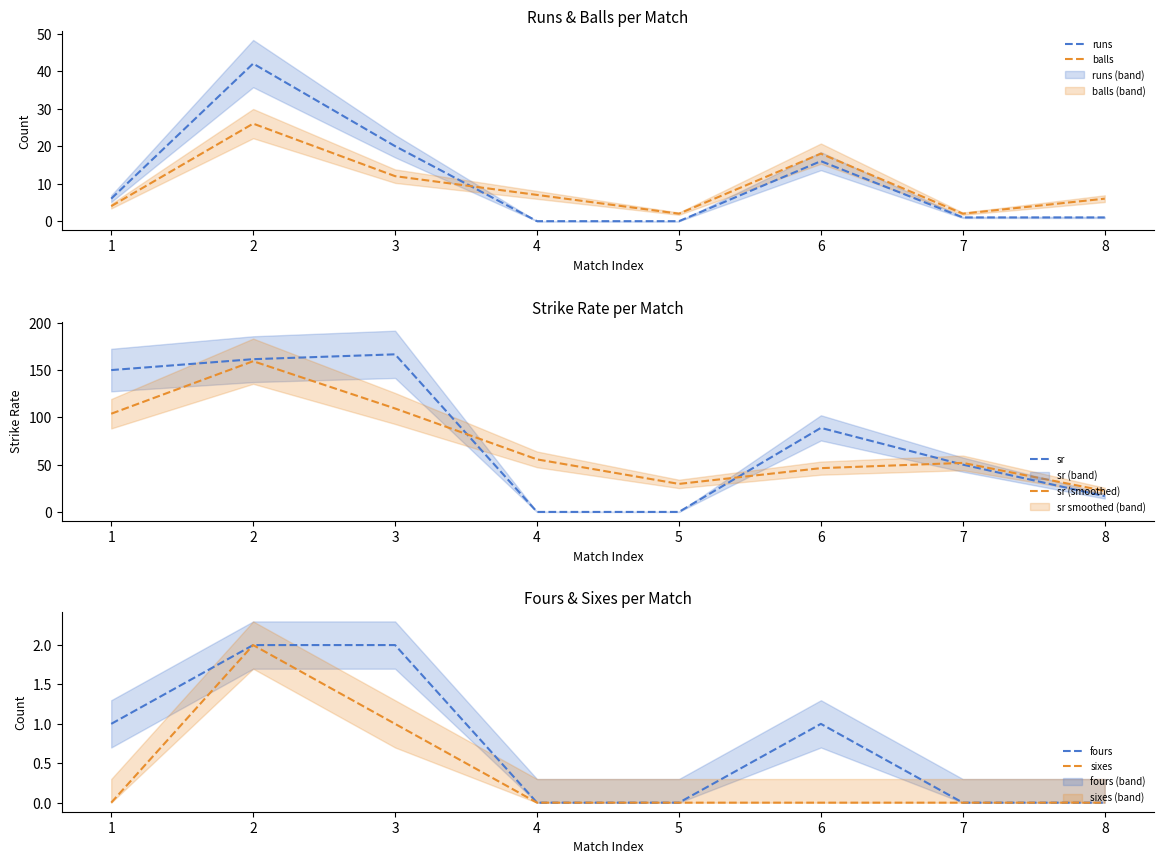

Where is the first local maximum for runs?

2